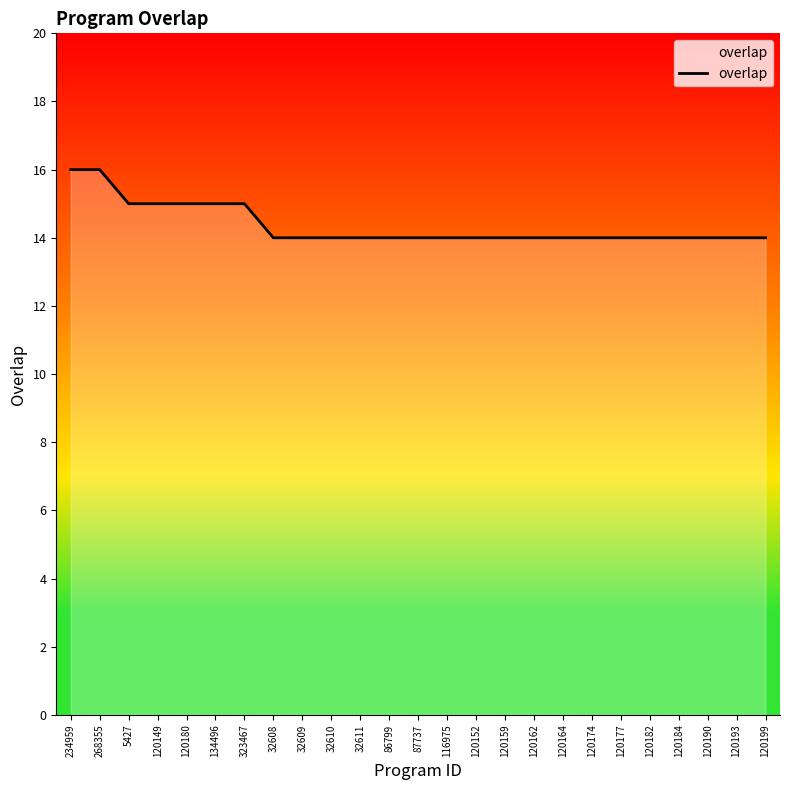

The chart shows a value of 6 at 120152. True or false?

False